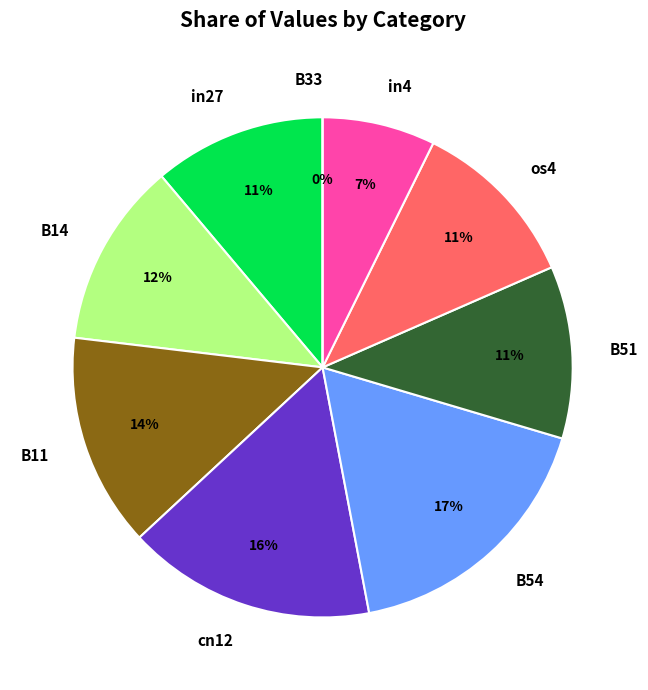

True or false: os4 accounts for 1% of the total.

False